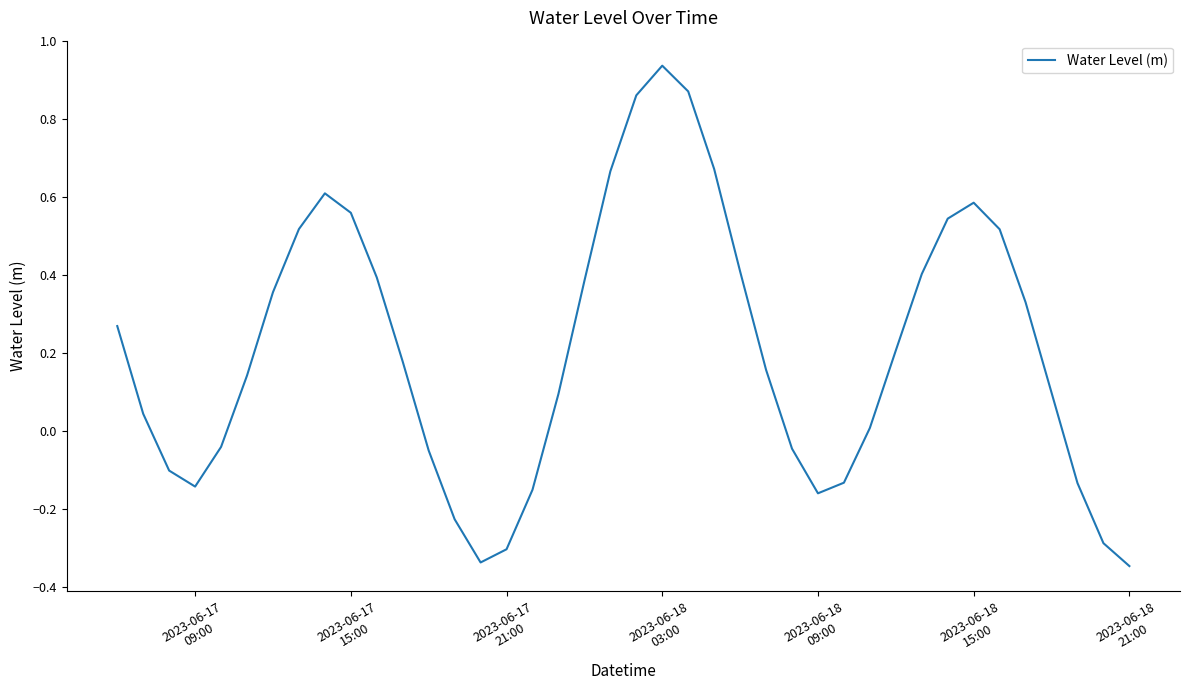

What is the difference between the maximum and minimum values?

1.3